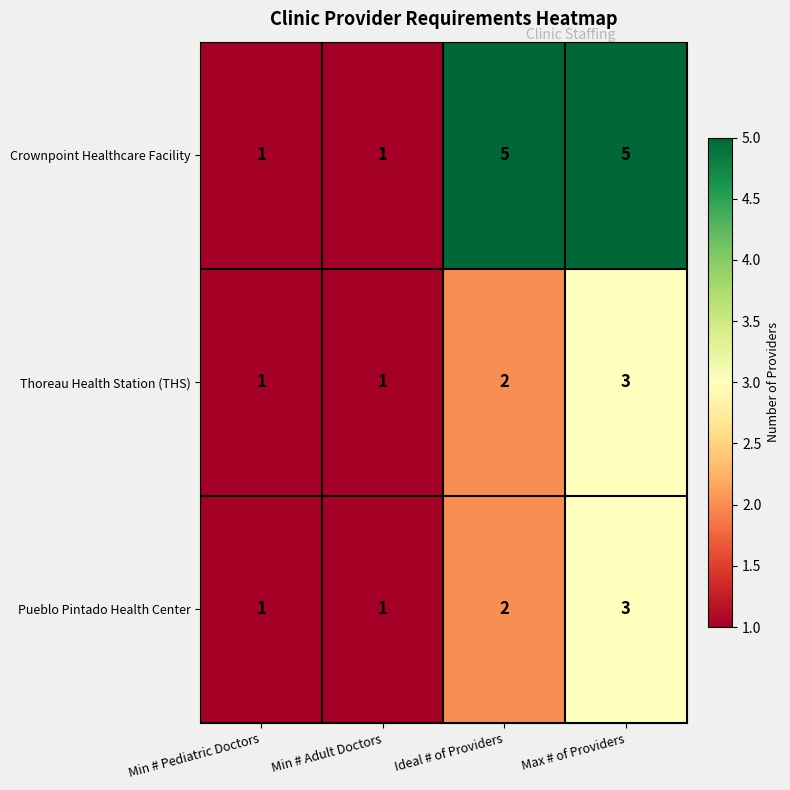

The Thoreau Health Station (THS) series shows 3 at Max # of Providers. True or false?

True